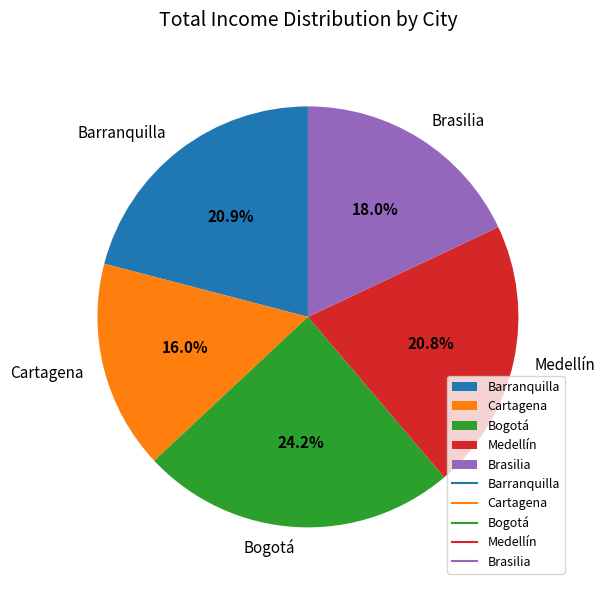

Does any single category account for the majority?

No